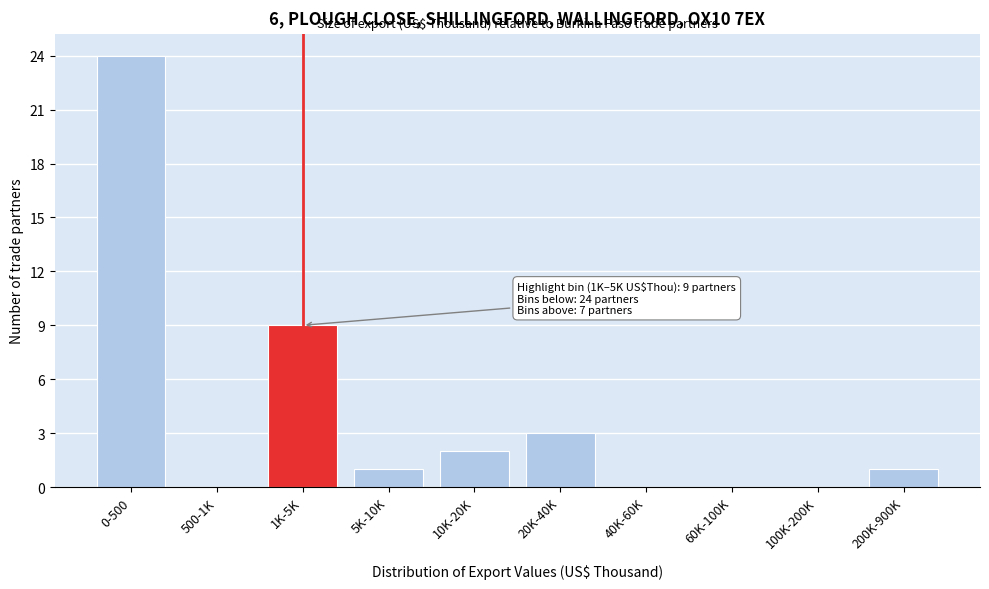

Reading left to right, transcribe all the data shown in this chart.

0-500=24	500-1K=0	1K-5K=9	5K-10K=1	10K-20K=2	20K-40K=3	40K-60K=0	60K-100K=0	100K-200K=0	200K-900K=1